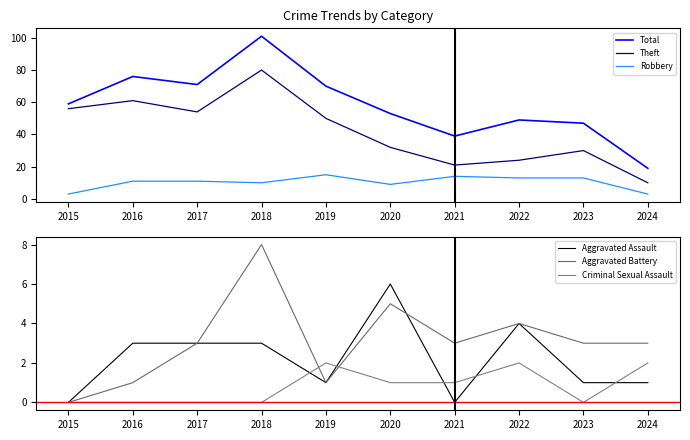

Is it true that Aggravated Battery equals 3 at 2017?

True